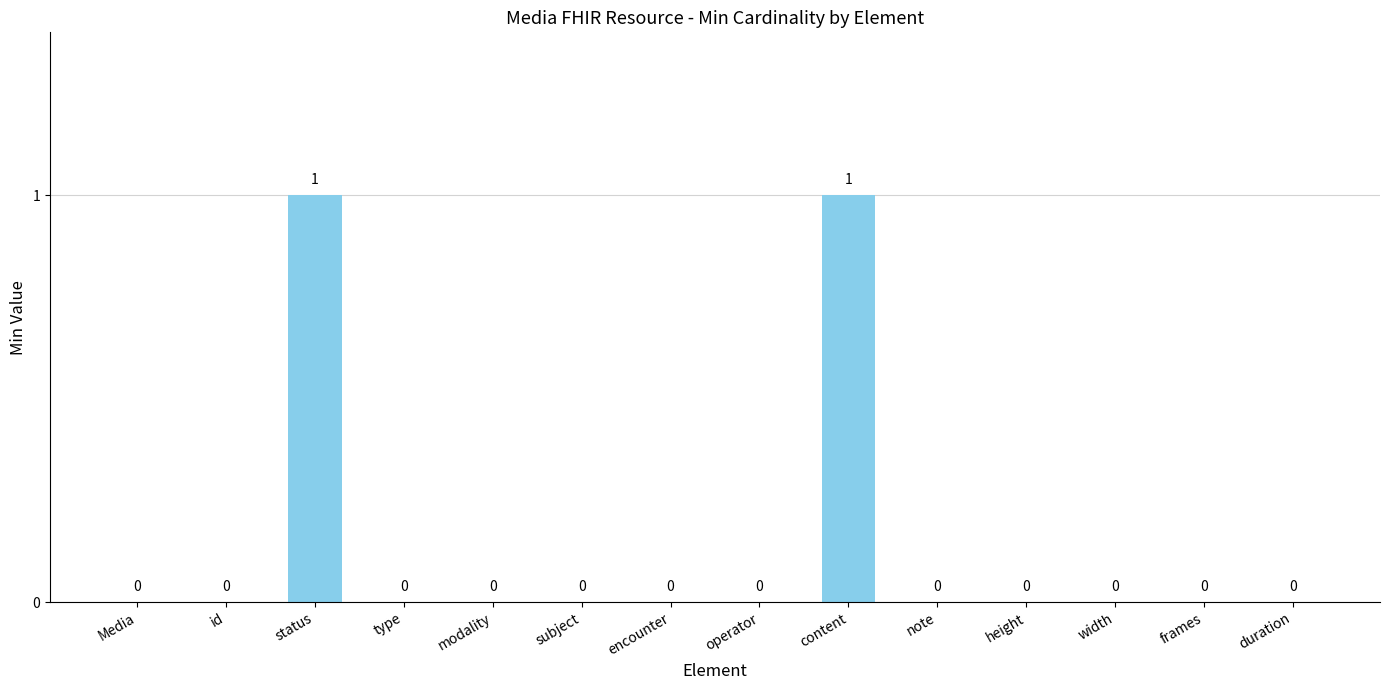

Reading left to right, list all the values displayed in this chart.

0	0	1	0	0	0	0	0	1	0	0	0	0	0